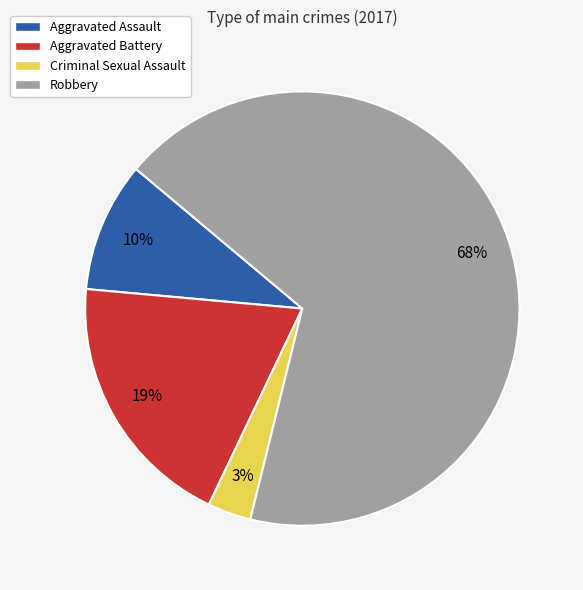

To the nearest percent, what is the combined percentage of Robbery and Criminal Sexual Assault?

71%